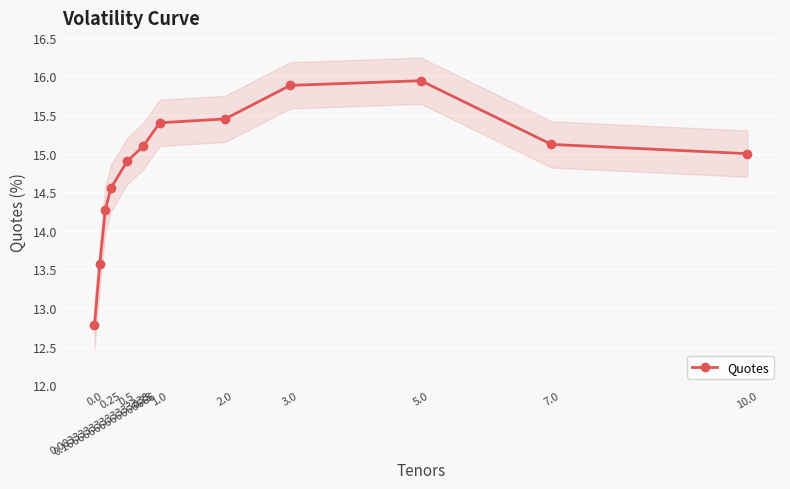

The value at 0.5 is 14.9. True or false?

True